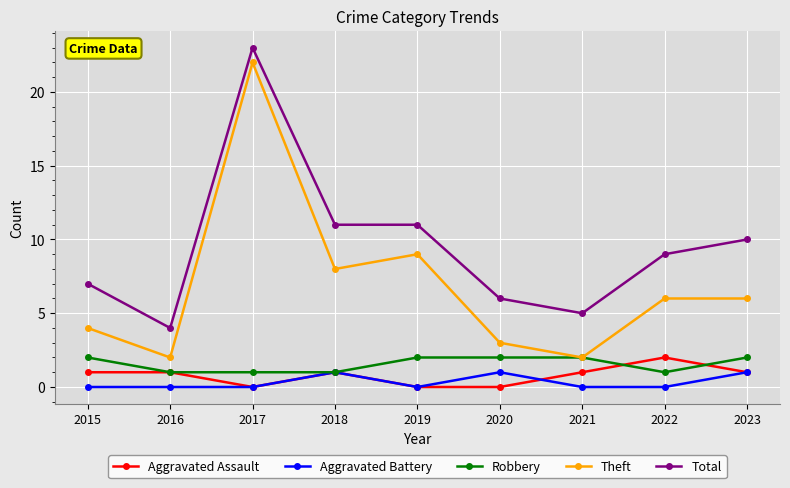

What is the sum of the Theft values at 2022 and 2017?

28